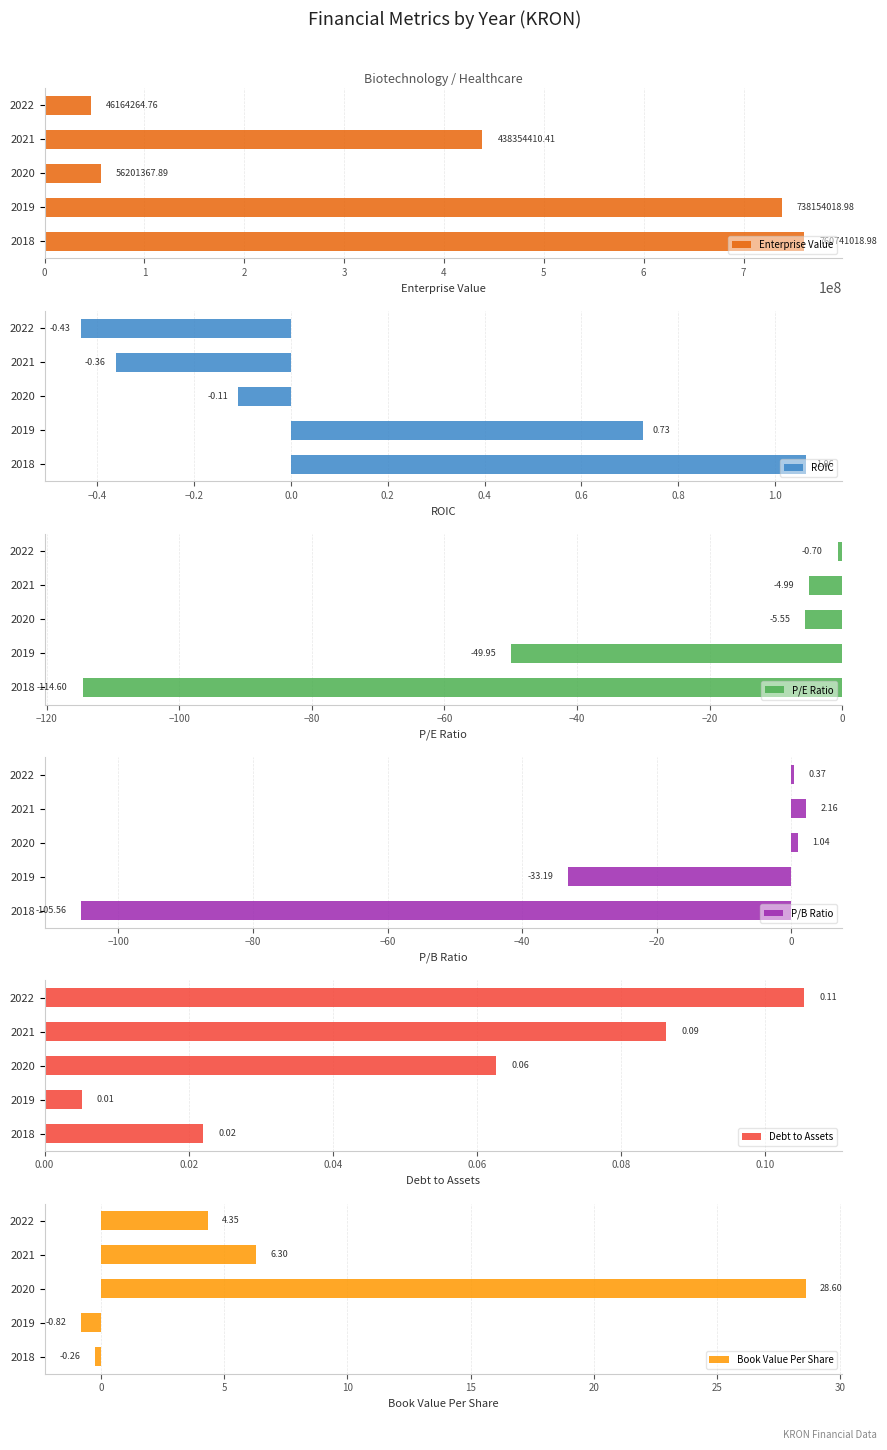

What is the average value of the Book Value Per Share series?

7.6